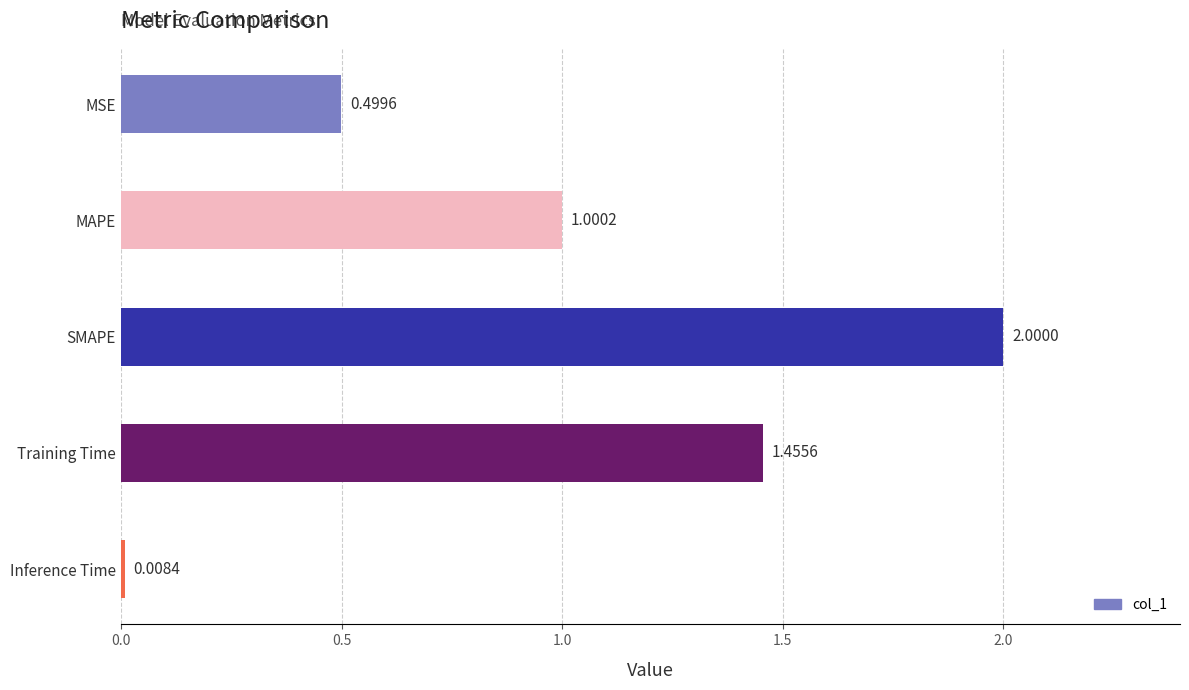

What is the change in value from MAPE to Training Time?

+0.5